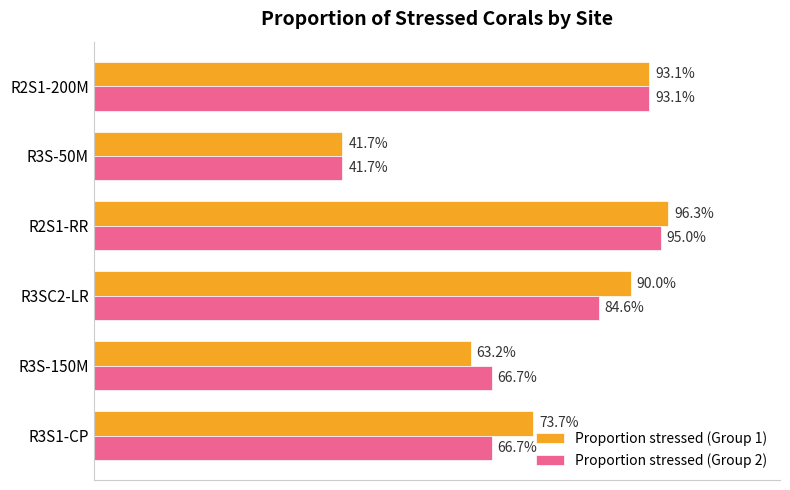

How many groups of bars are there?

6